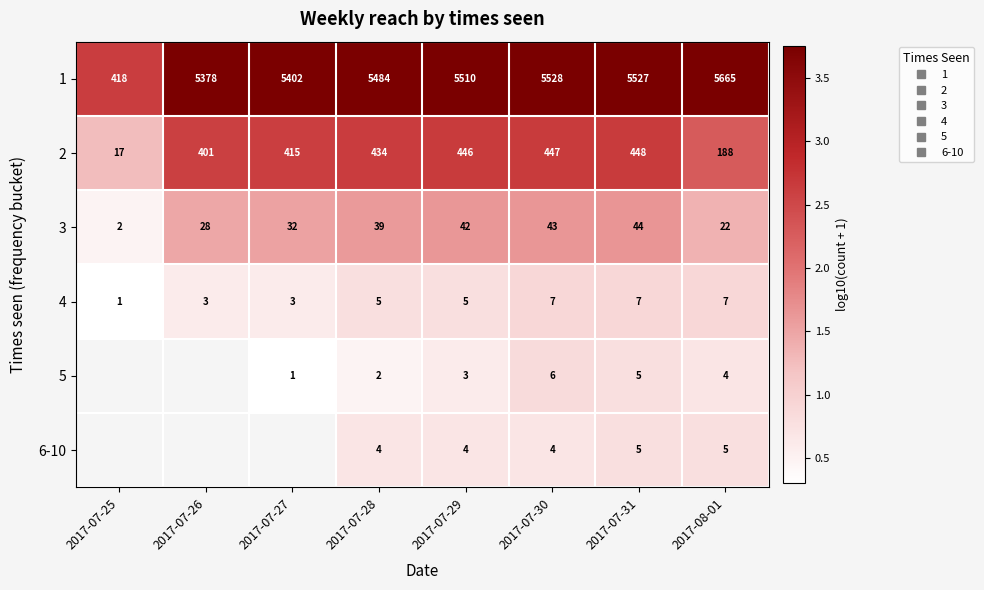

How many distinct data groups are displayed?

6